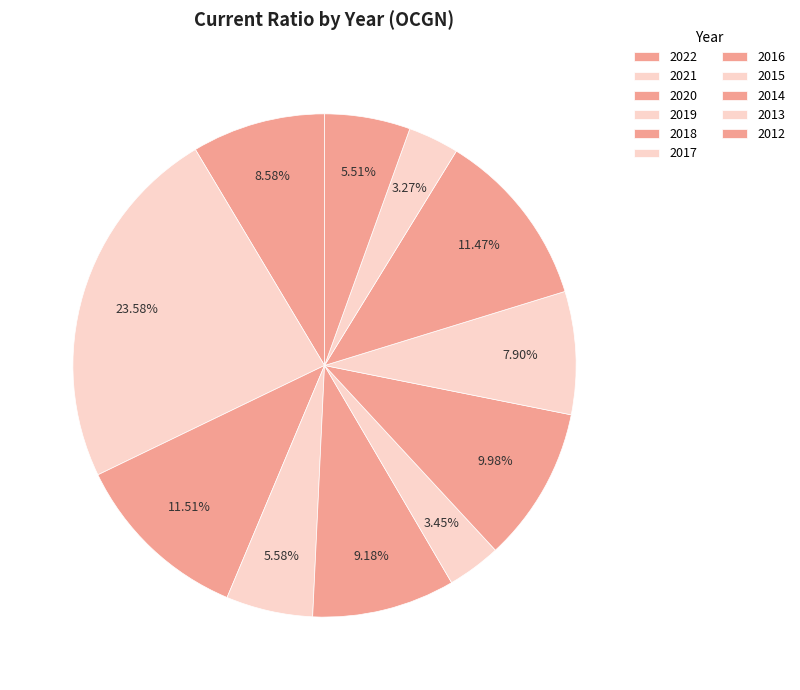

How many slices are in this pie chart?

11